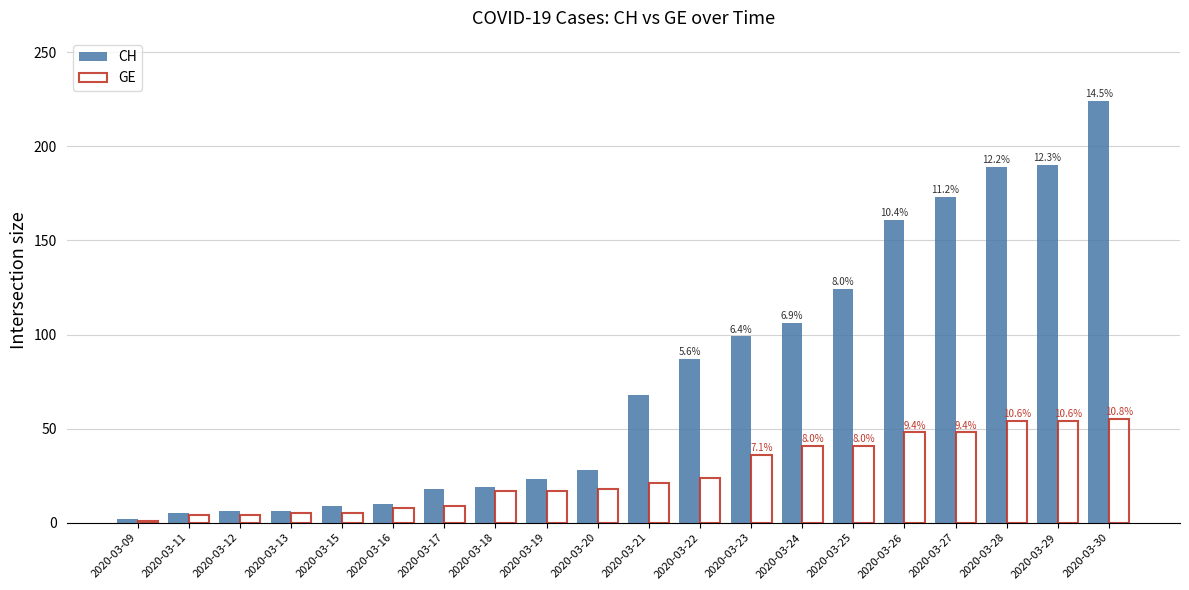

What is the difference between the GE values at 2020-03-21 and 2020-03-11?

17